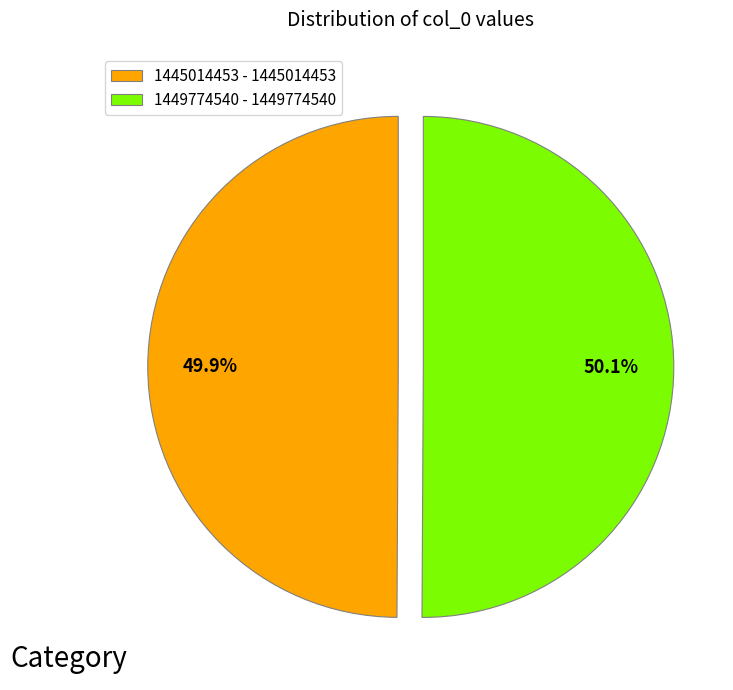

What portion of the pie excludes 1445014453?

50.1%